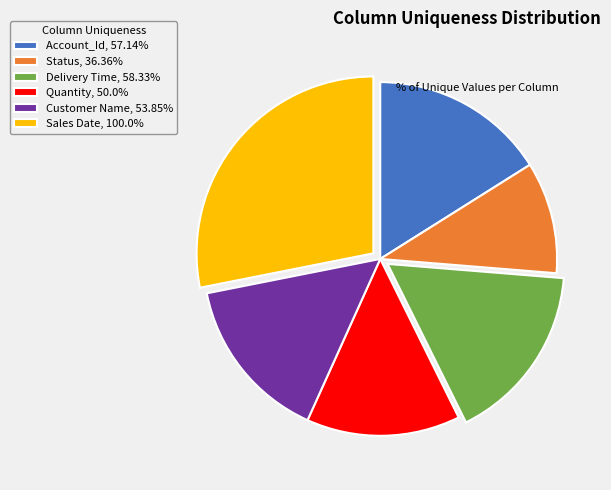

How many segments does this pie chart have?

6